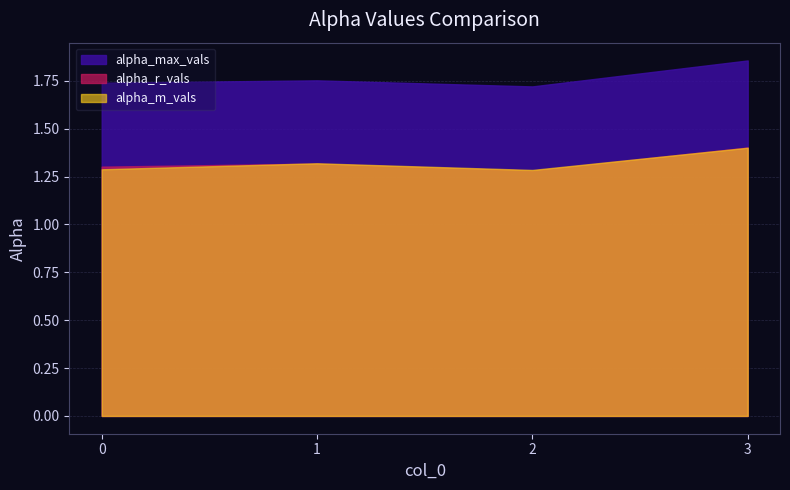

What is the sum of all alpha_m_vals values?

5.3